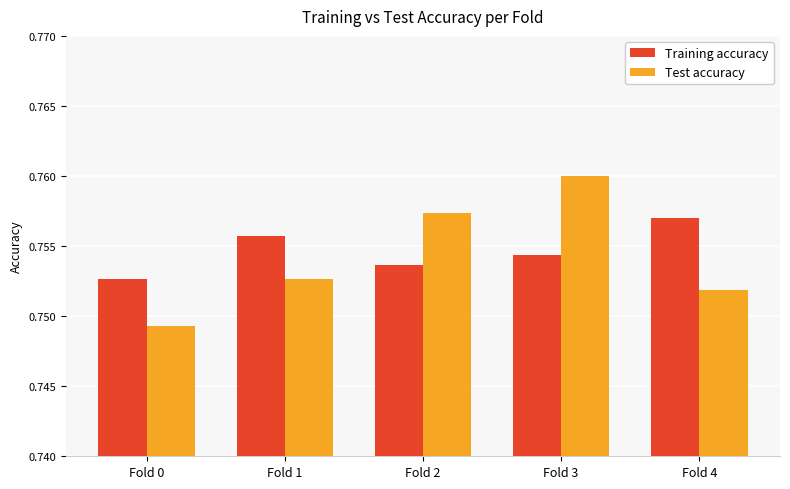

What is the sum of all Test accuracy values?

3.8